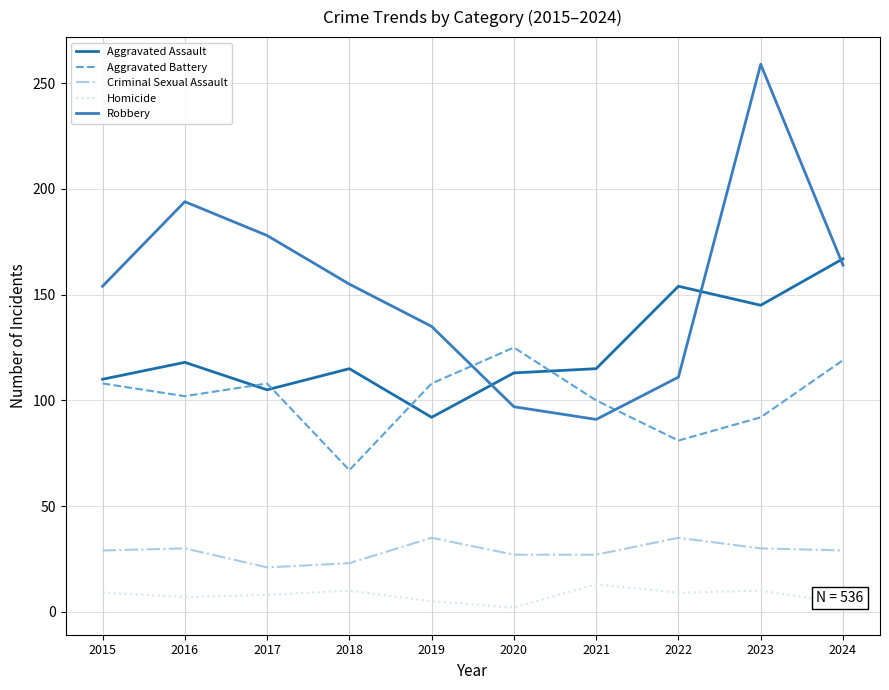

True or false: Criminal Sexual Assault has a value of 27 at 2021.

True